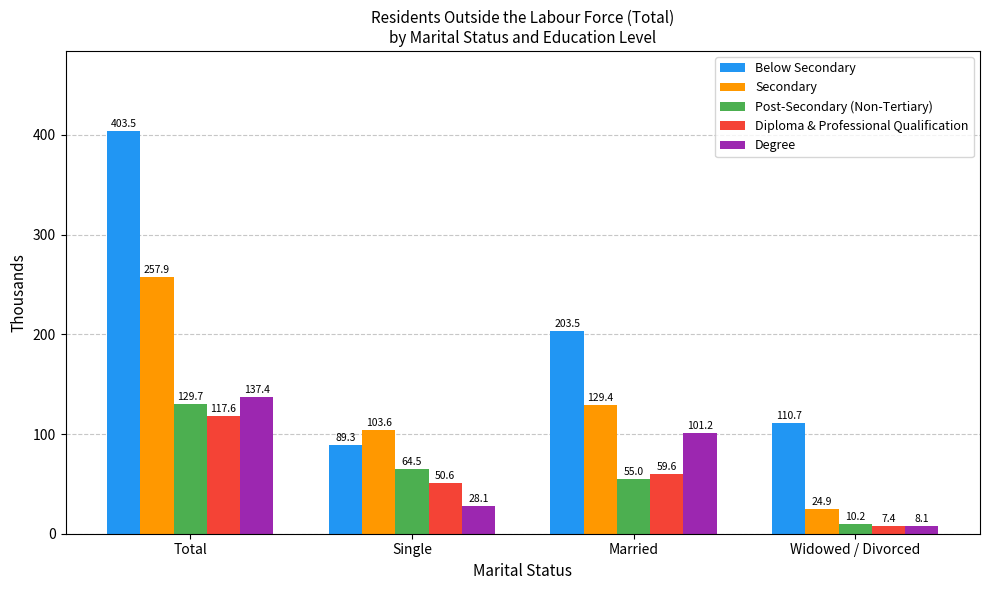

What is the sum of the Below Secondary values at Single and Widowed / Divorced?

200.0